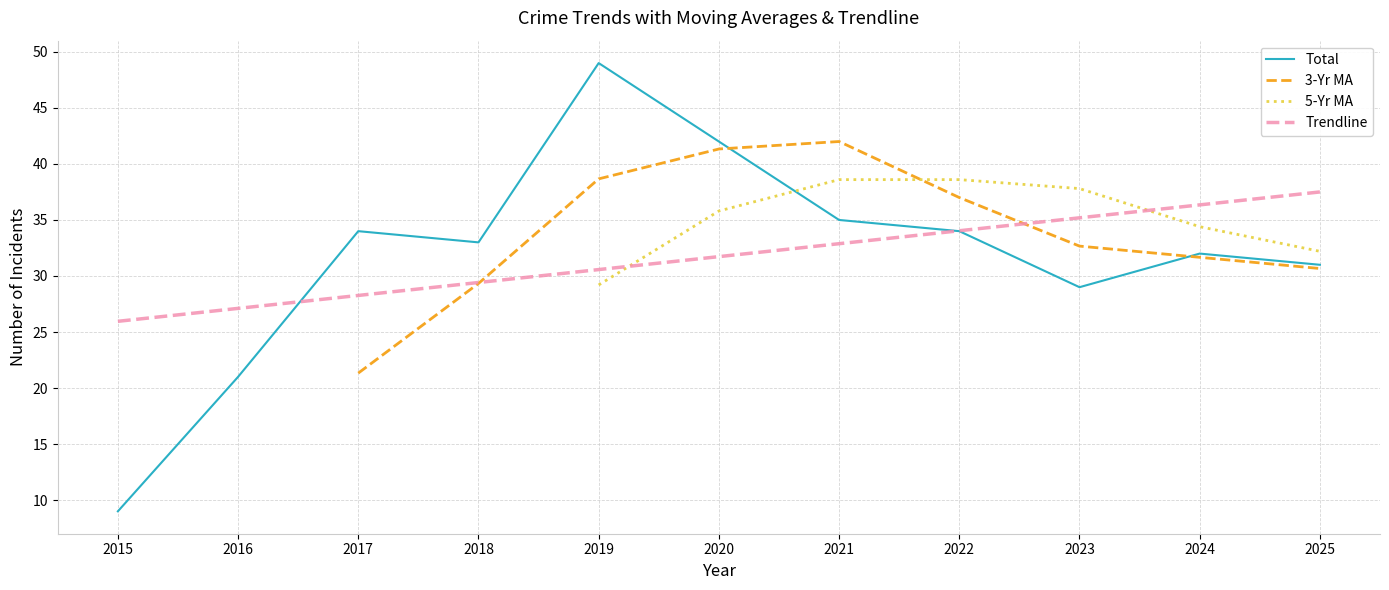

True or false: Total has a value of 49.0 at 2019.

True